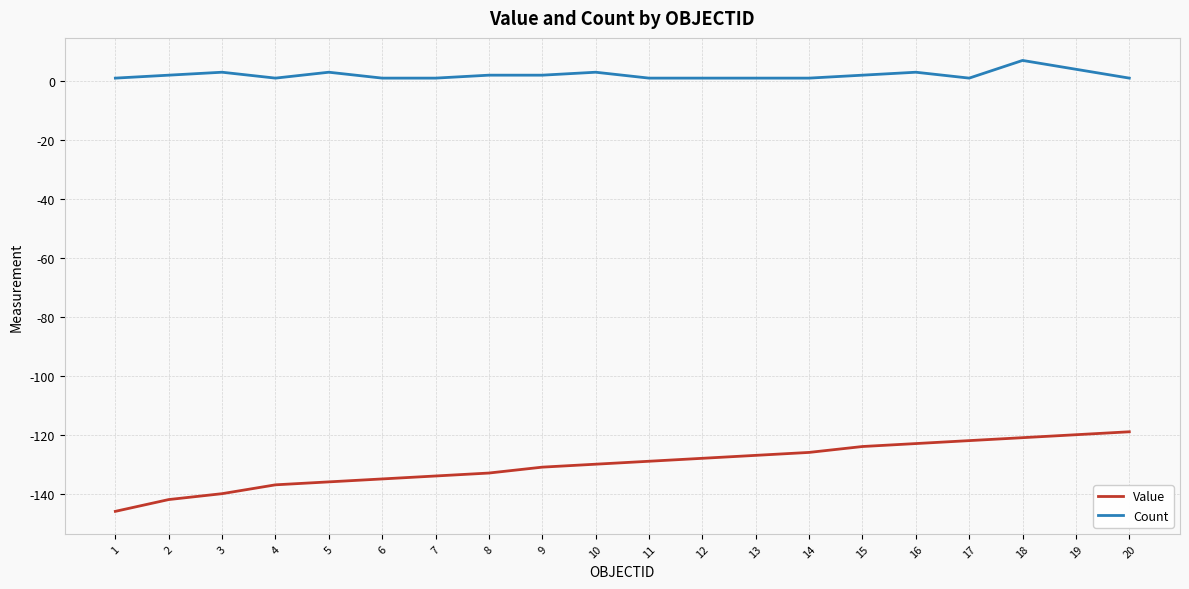

How many values in the Count series are below 2?

10